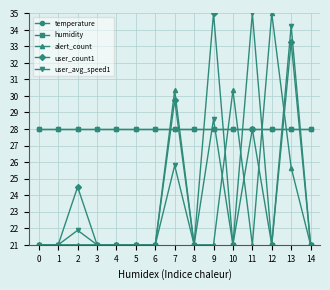

Does the chart have visible grid lines?

Yes